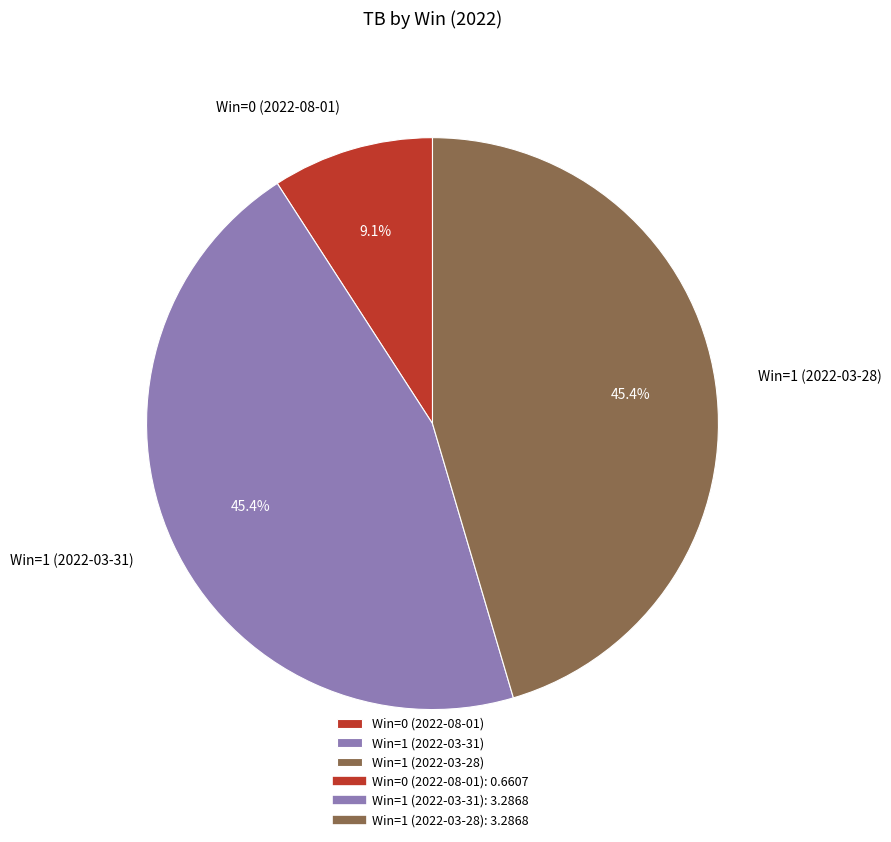

How much of the chart is everything except Win=1 (2022-03-31)?

54.6%